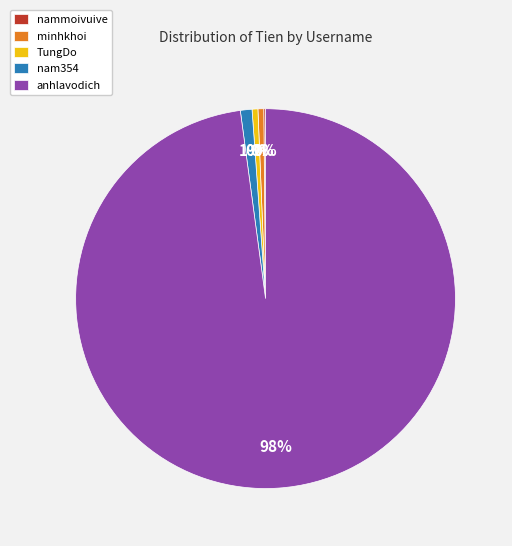

Is there a majority slice in this chart?

Yes